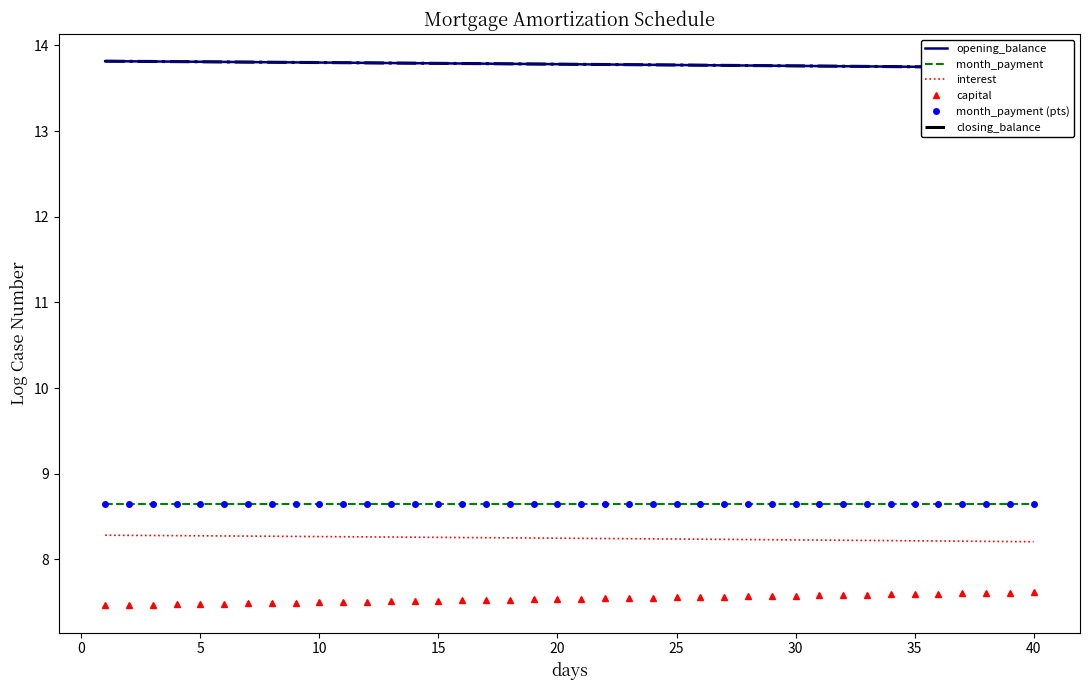

What is the minimum value shown in the chart?

7.5